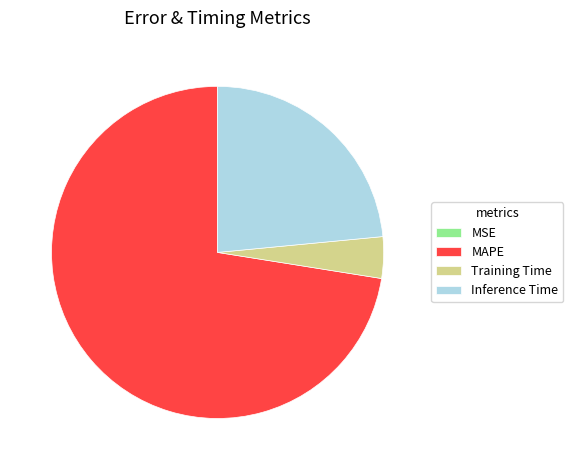

Is it true that Inference Time is 23% of the pie?

True